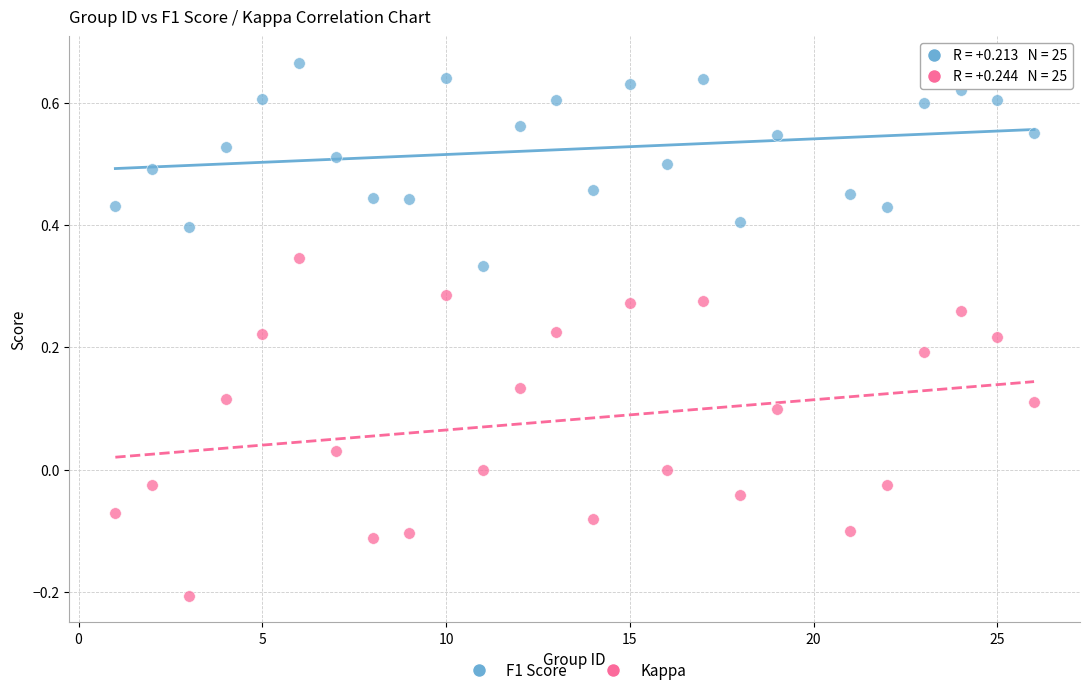

What are all the series names shown in the legend?

F1 Score, Kappa